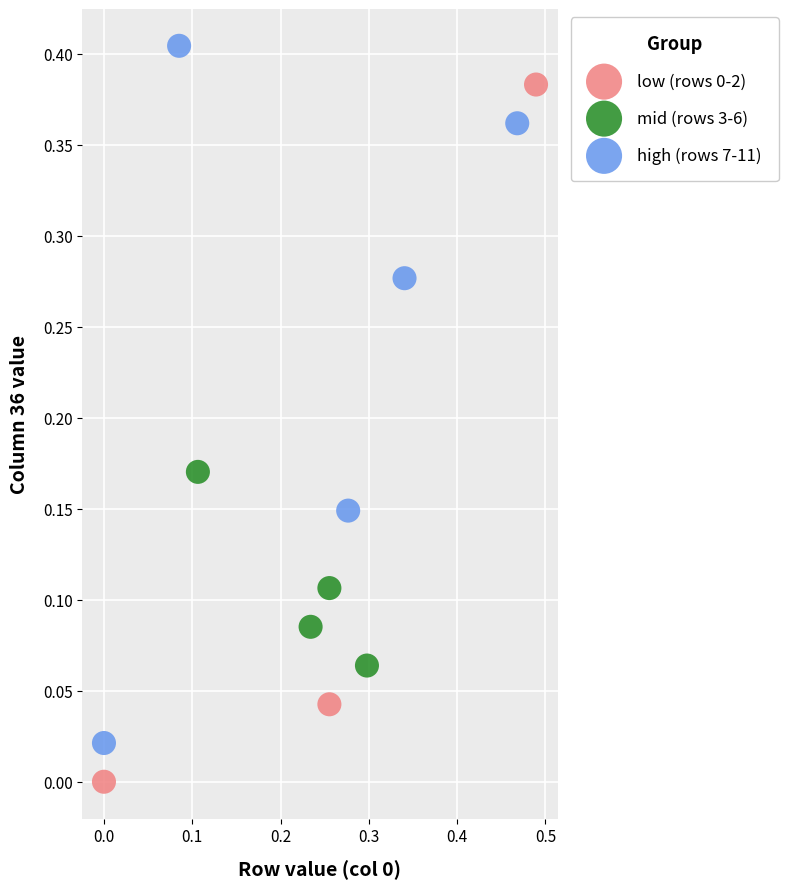

Which series reaches the maximum Y coordinate?

high (rows 7-11)